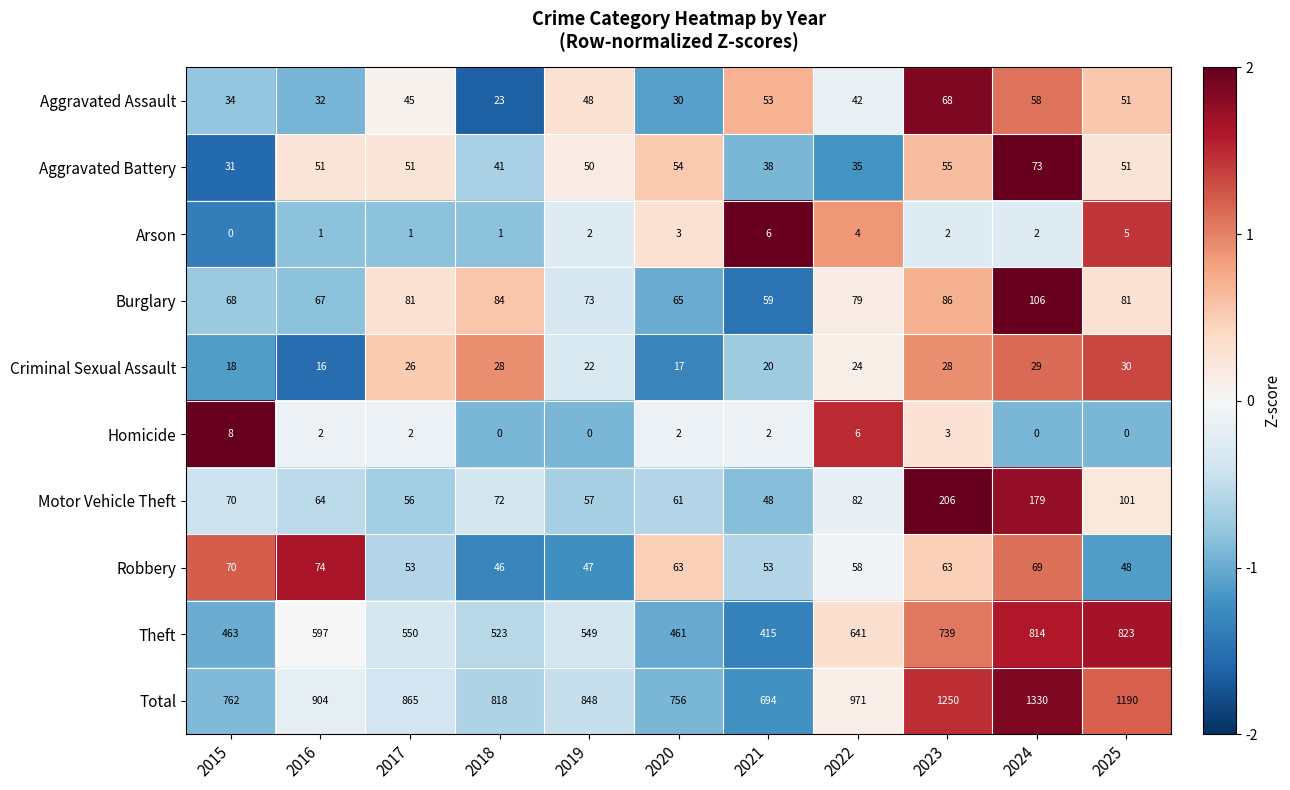

Which series has the largest range (max minus min)?

Total